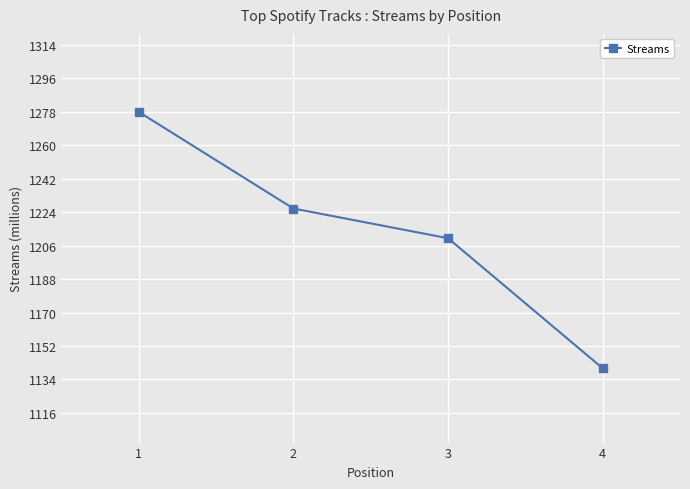

Reading right to left, extract all data points from this chart.

4=1140	3=1210	2=1226	1=1278